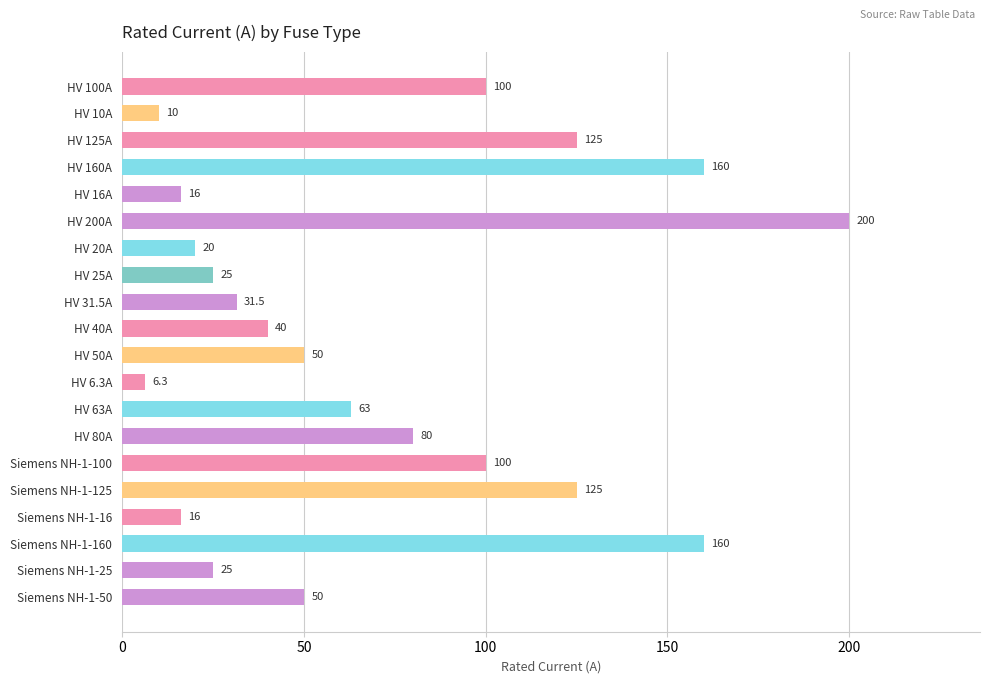

Reading top to bottom, list all the values displayed in this chart.

HV 100A=100.0	HV 10A=10.0	HV 125A=125.0	HV 160A=160.0	HV 16A=16.0	HV 200A=200.0	HV 20A=20.0	HV 25A=25.0	HV 31.5A=31.5	HV 40A=40.0	HV 50A=50.0	HV 6.3A=6.3	HV 63A=63.0	HV 80A=80.0	Siemens NH-1-100=100.0	Siemens NH-1-125=125.0	Siemens NH-1-16=16.0	Siemens NH-1-160=160.0	Siemens NH-1-25=25.0	Siemens NH-1-50=50.0